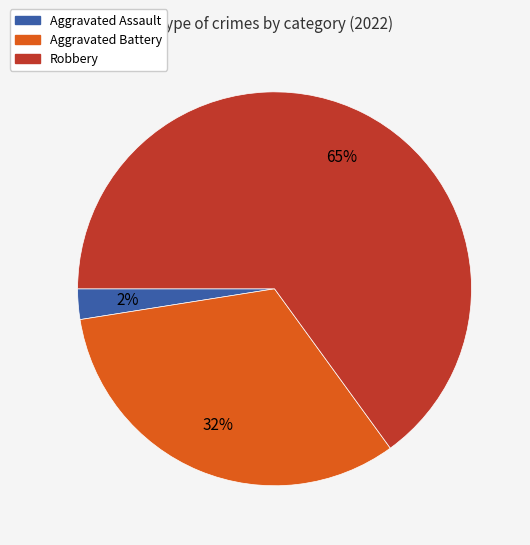

Is there a majority slice in this chart?

Yes